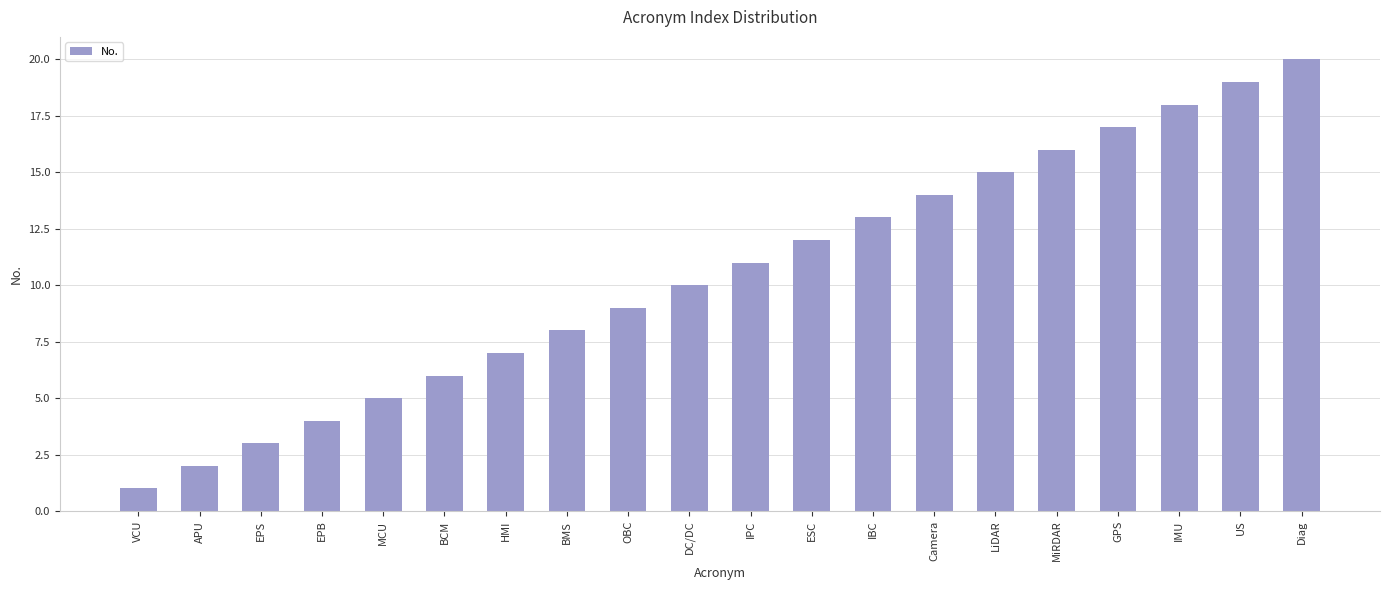

Approximately how many times larger is the value at IPC compared to MiRDAR?

0.7